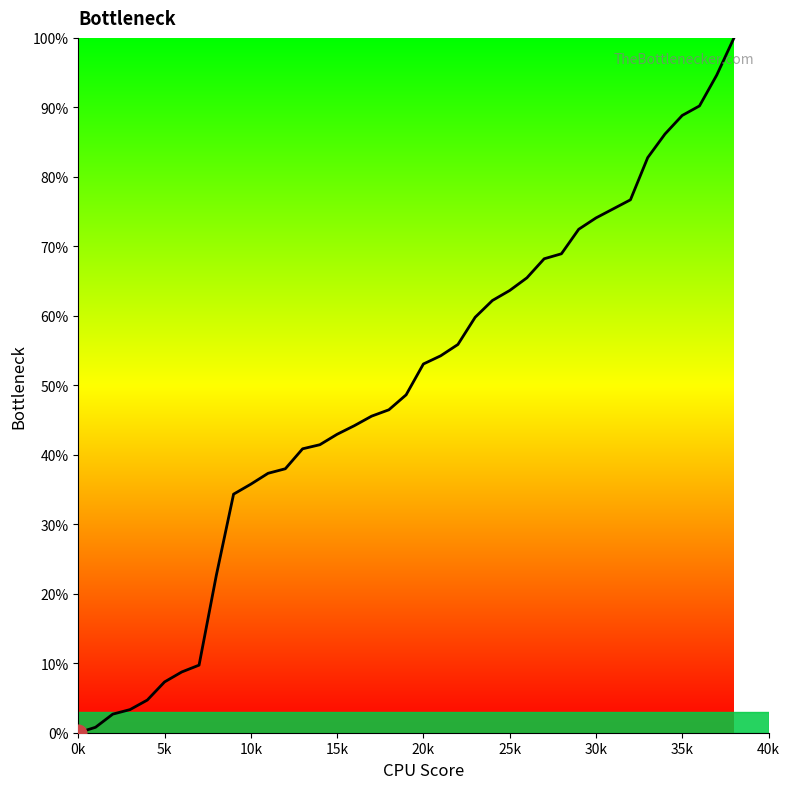

What is the difference between the maximum and minimum values?

100.0